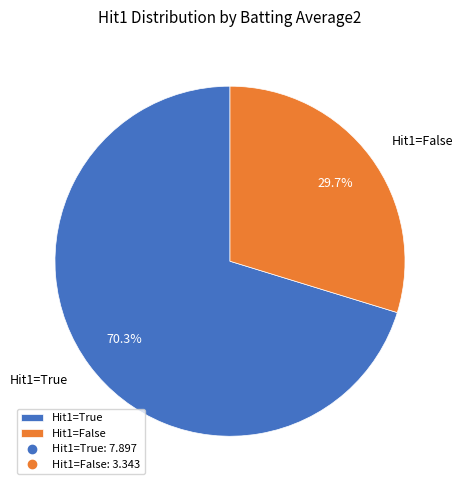

What portion of the pie excludes Hit1=True?

29.7%